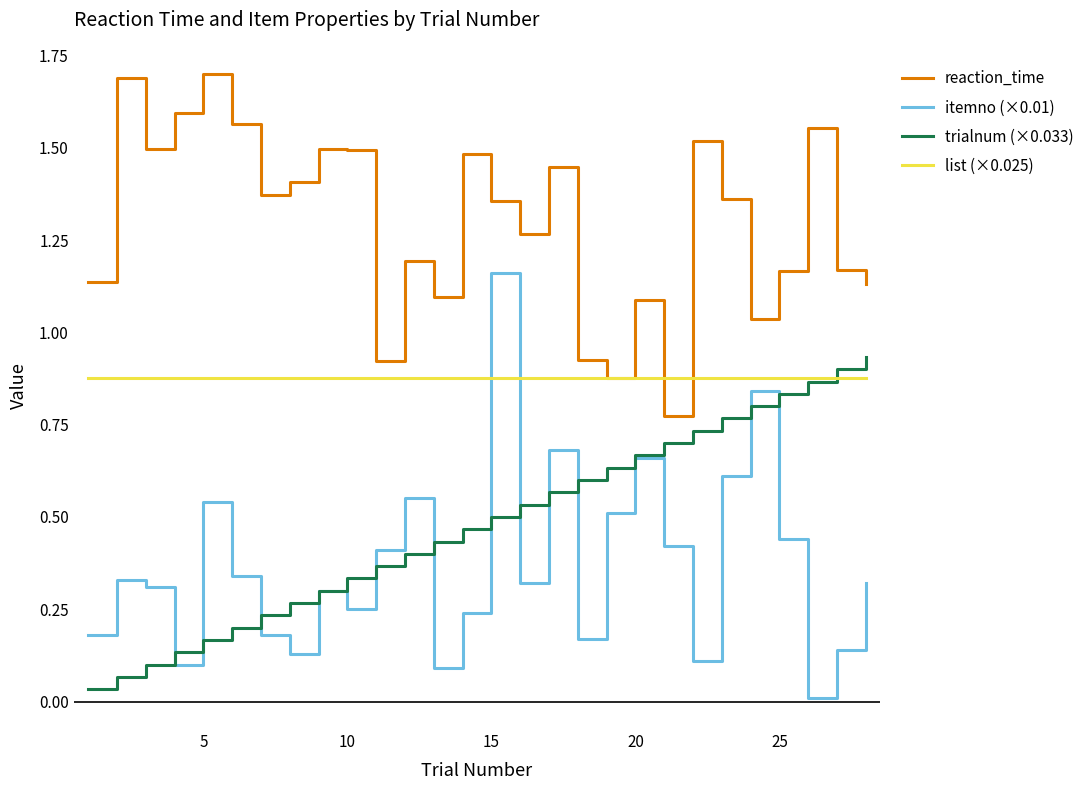

Which series has the largest range (max minus min)?

itemno (×0.01)